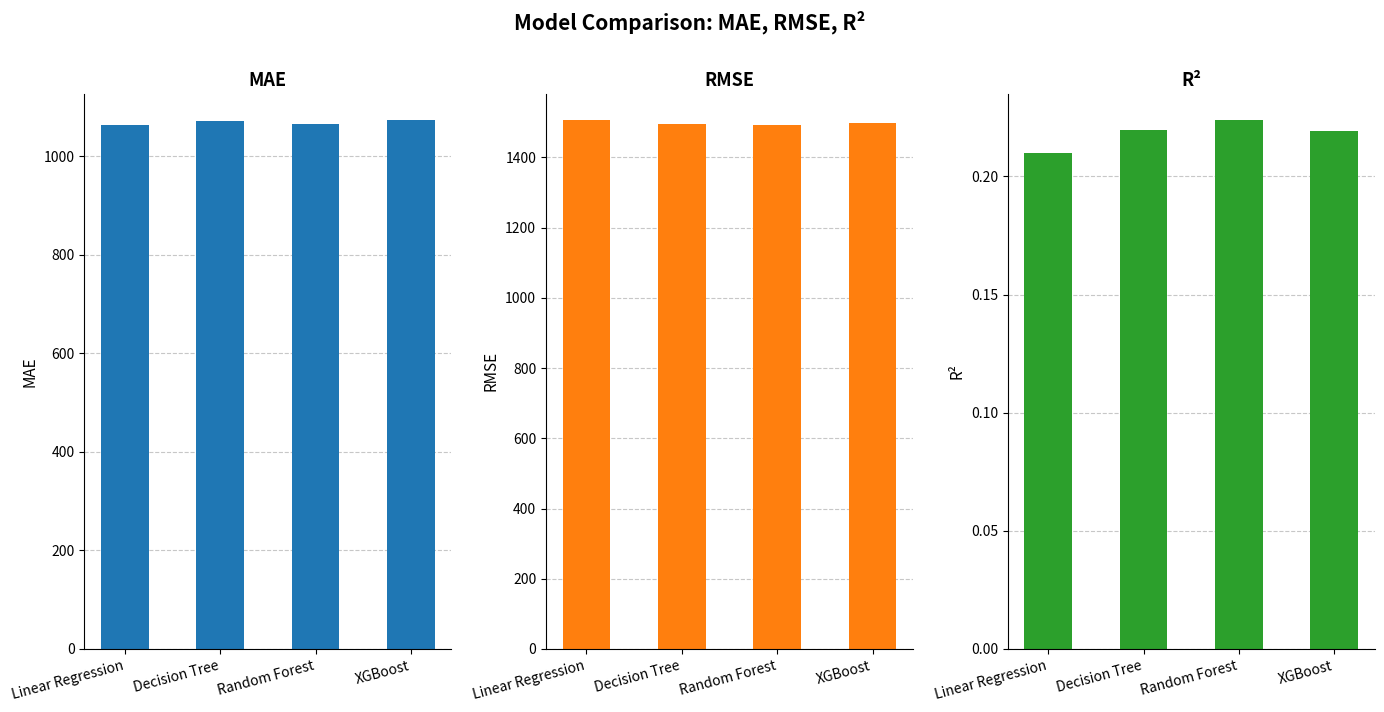

Read the RMSE value at Decision Tree.

1496.1